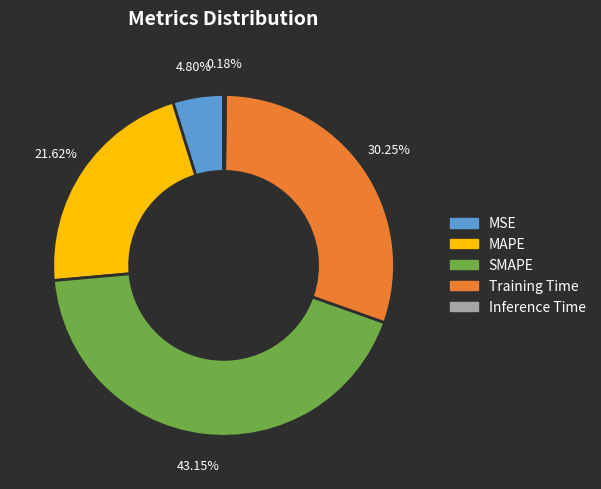

To the nearest percent, what percentage of the pie is SMAPE?

43%